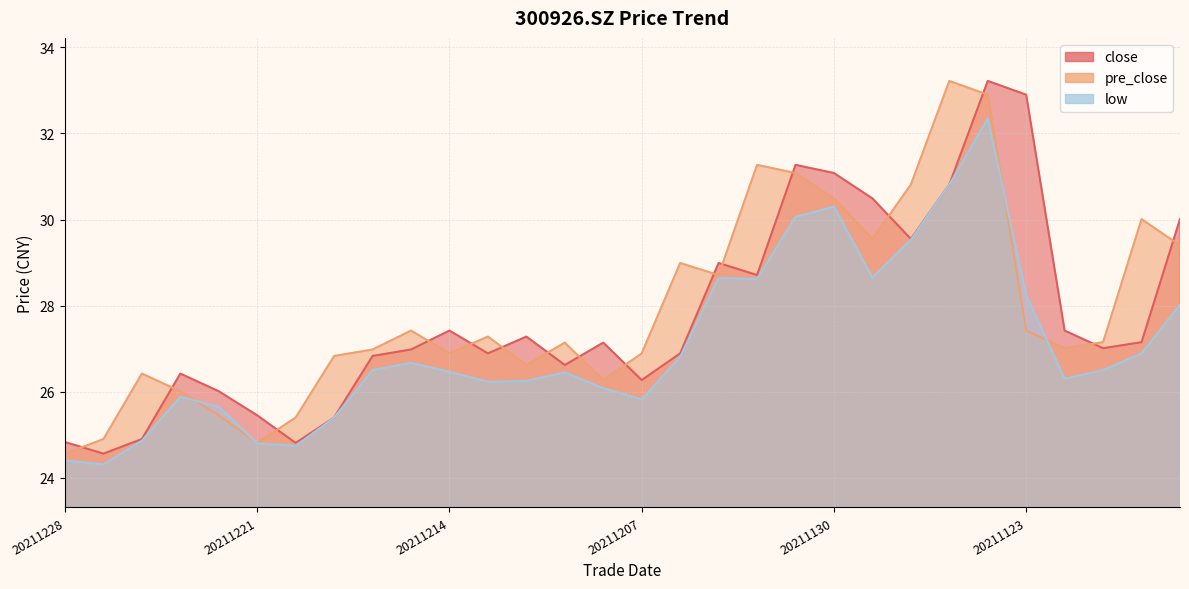

Where is close nearest to the value 28?

20211214